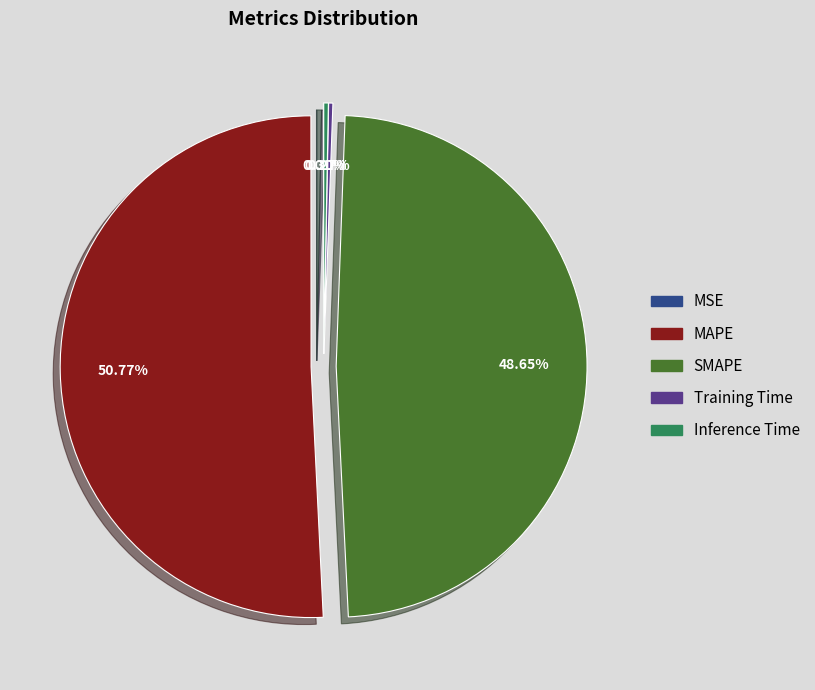

Which slice represents more than half of the pie?

MAPE